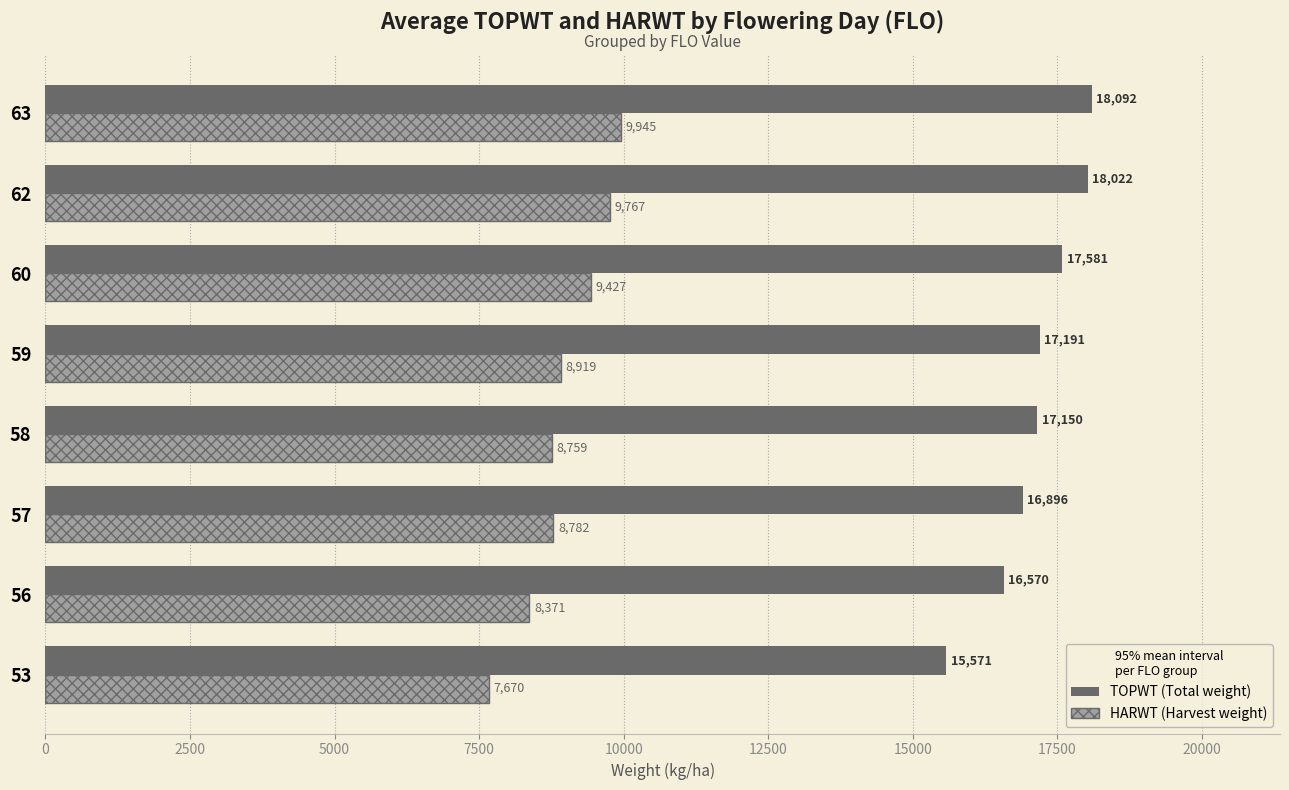

At which category is the sum across all series the highest?

63